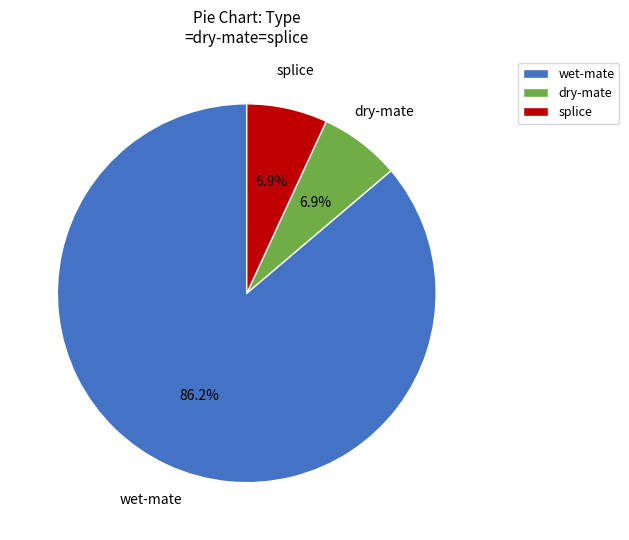

Is there a majority slice in this chart?

Yes